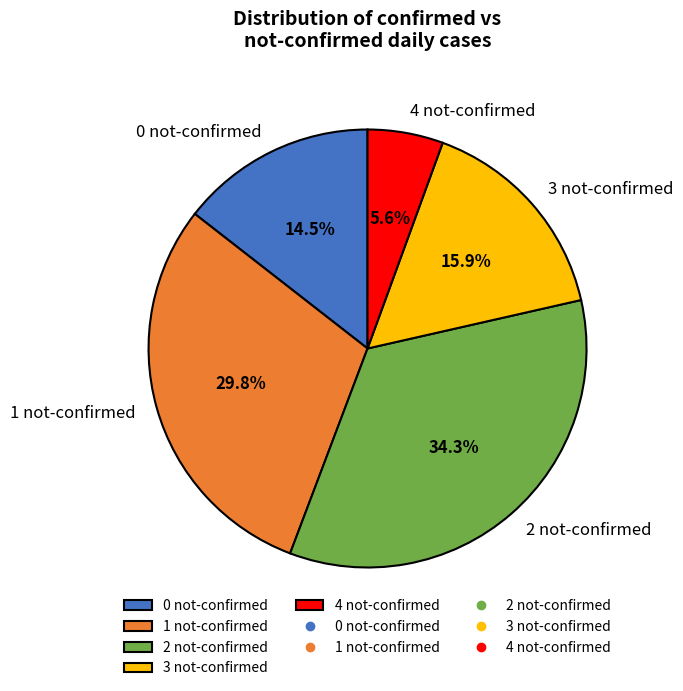

Which category has the smallest portion of the pie?

4 not-confirmed